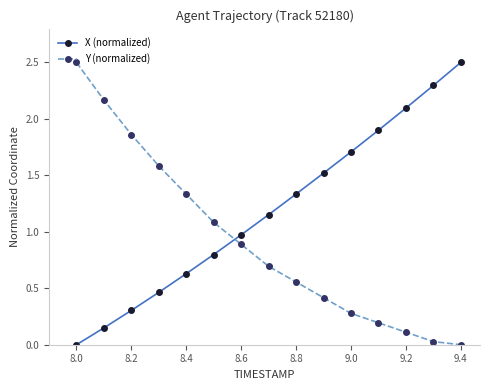

How many intersections are there between Y (normalized) and X (normalized)?

1